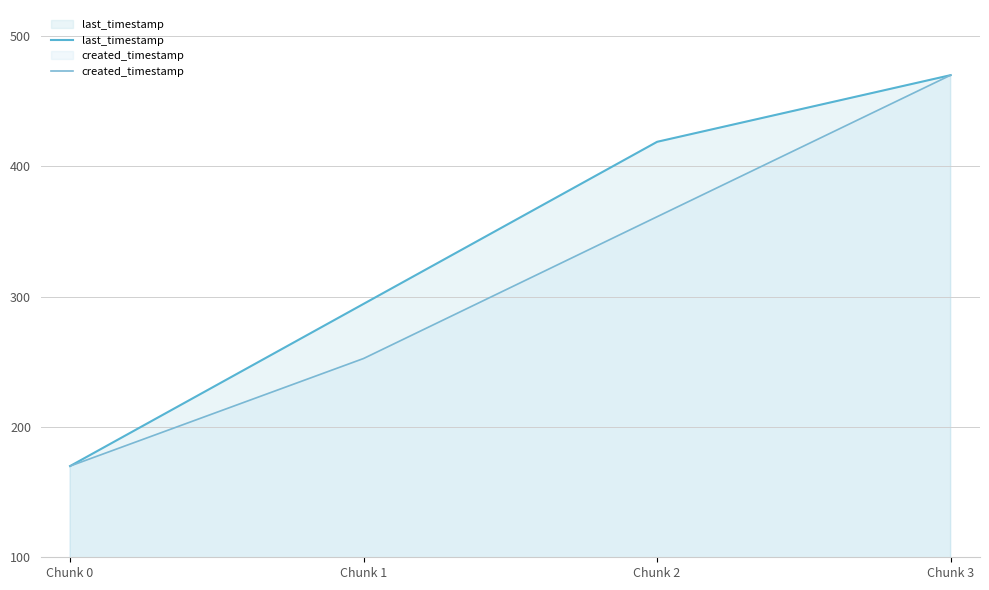

What is the value of the last_timestamp point at the 1st from the left?

170.0